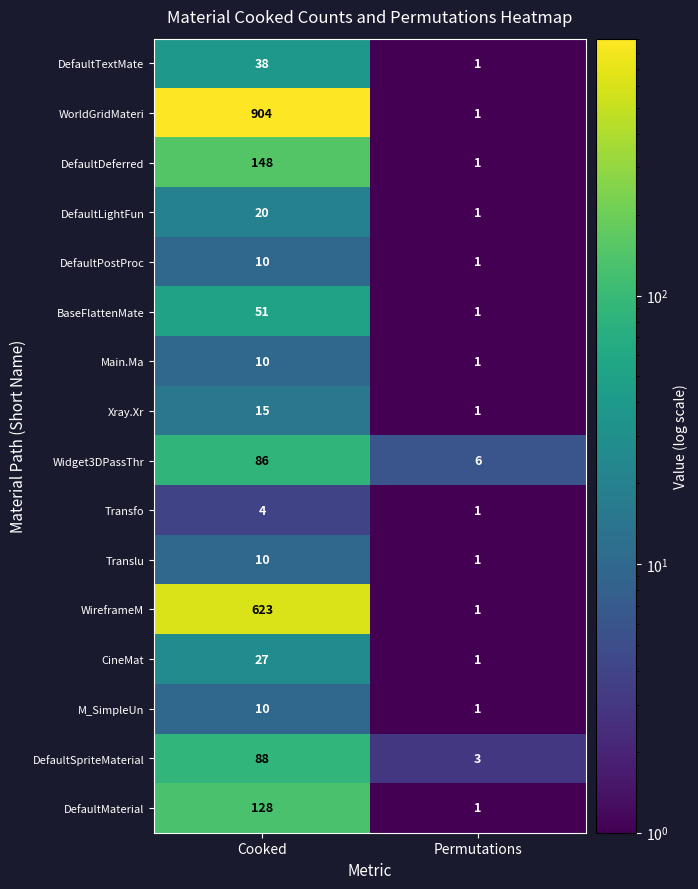

What is the total value across all series at Cooked?

2172